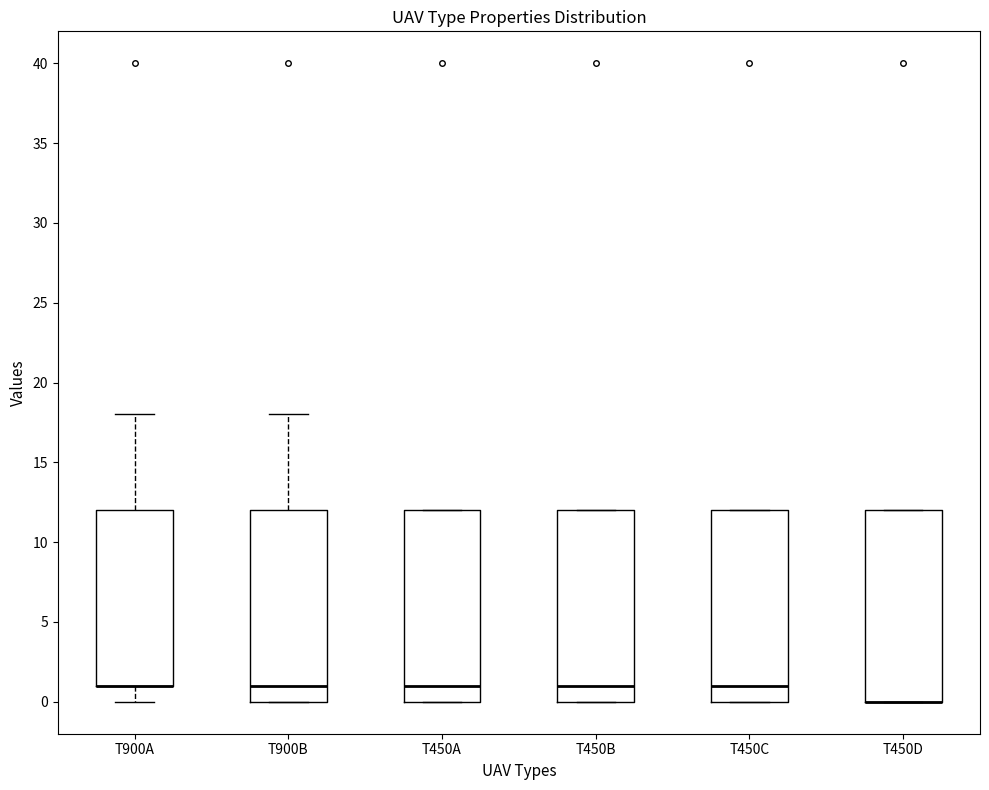

Where does the median line of the box for T450C sit on the y-axis? The values are not printed on the chart, so give them approximately, as read against the axis.

1